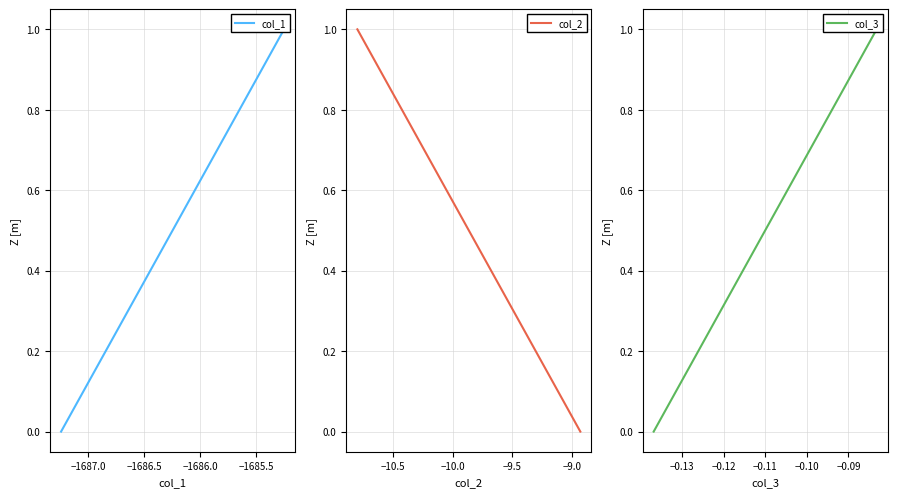

What are all the series names shown in the legend?

col_1, col_2, col_3